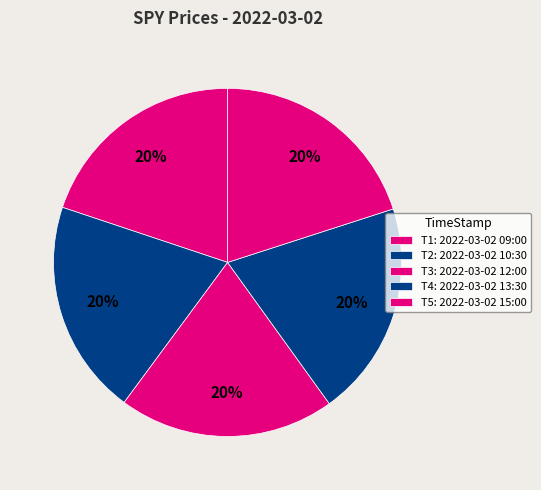

Is there any slice that represents more than half of the pie?

No